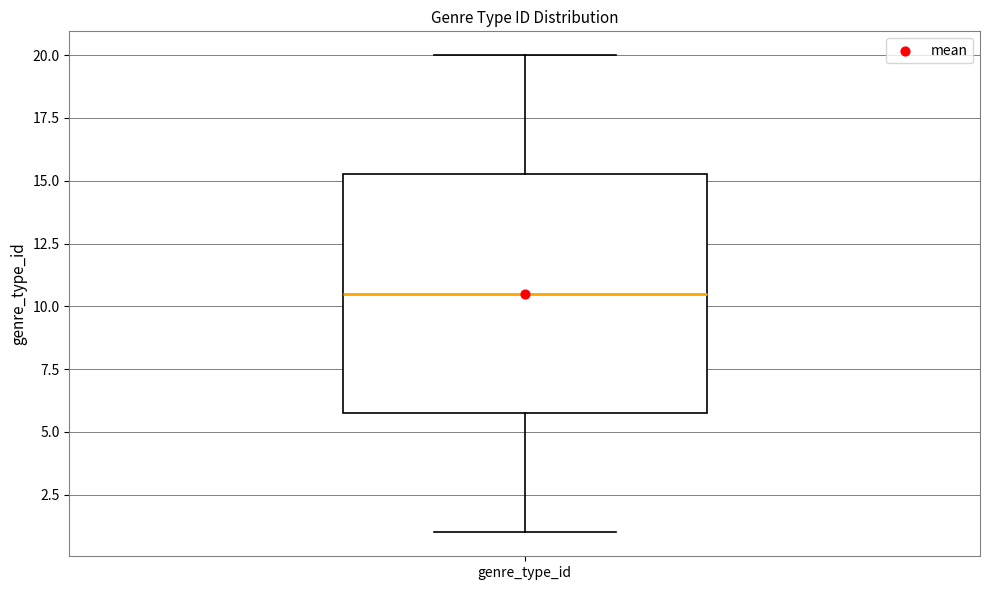

Transcribe this box plot: give where the median line is, the range the box spans, and where the two whiskers end, as read against the y-axis. The values are not printed on the chart, so give them approximately, as read against the axis.

median 10.5, box 6.0 to 15.5, whiskers 1.0 to 20.0